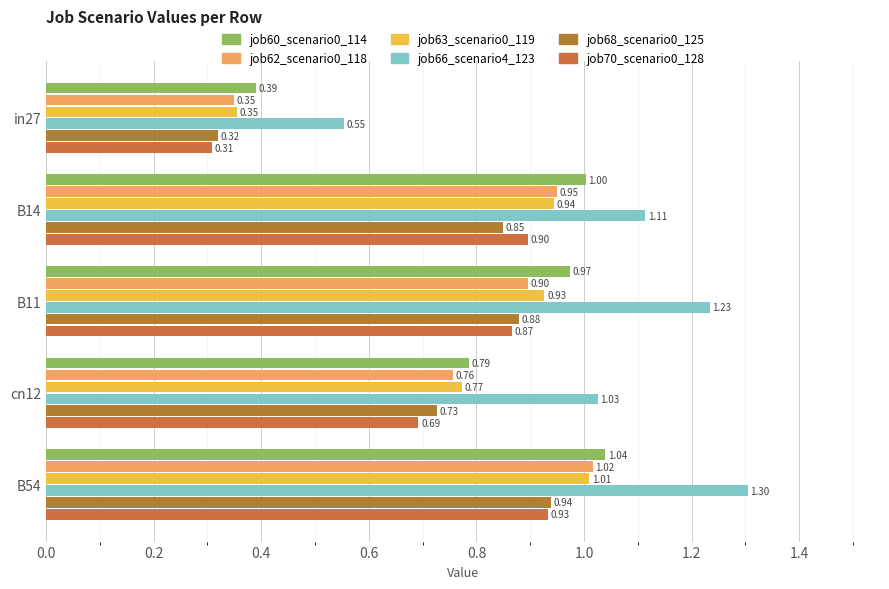

How many data points does each series have?

5